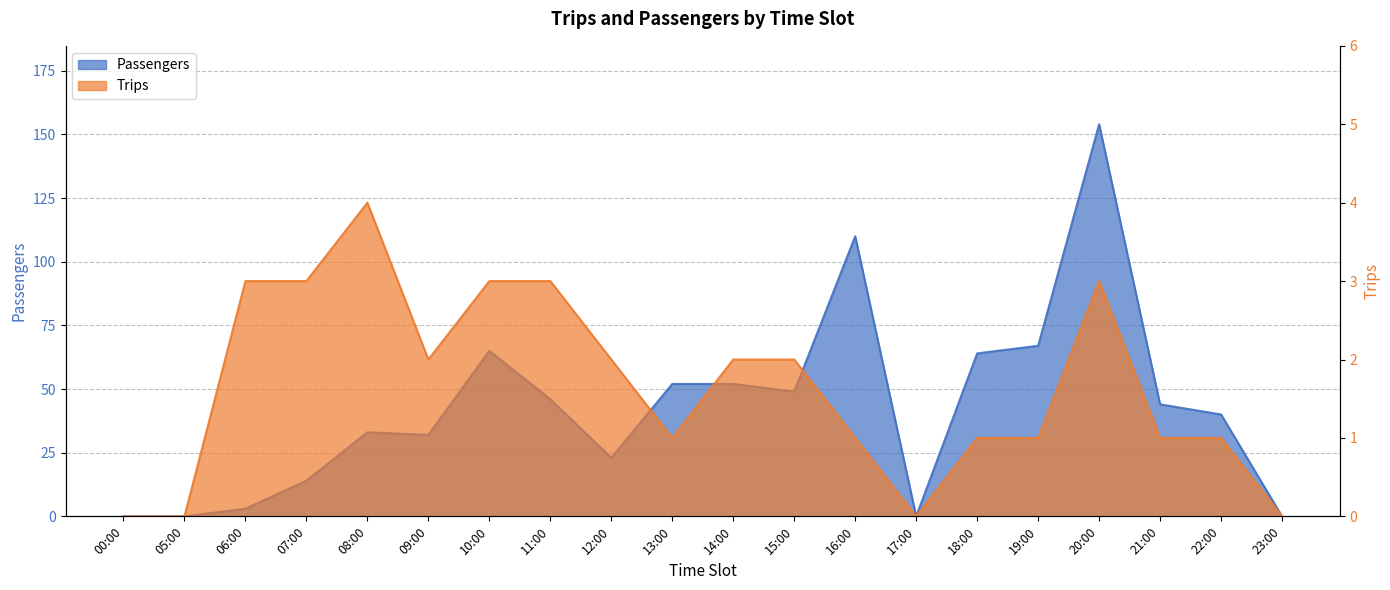

The Passengers series shows 52 at 14:00. True or false?

True